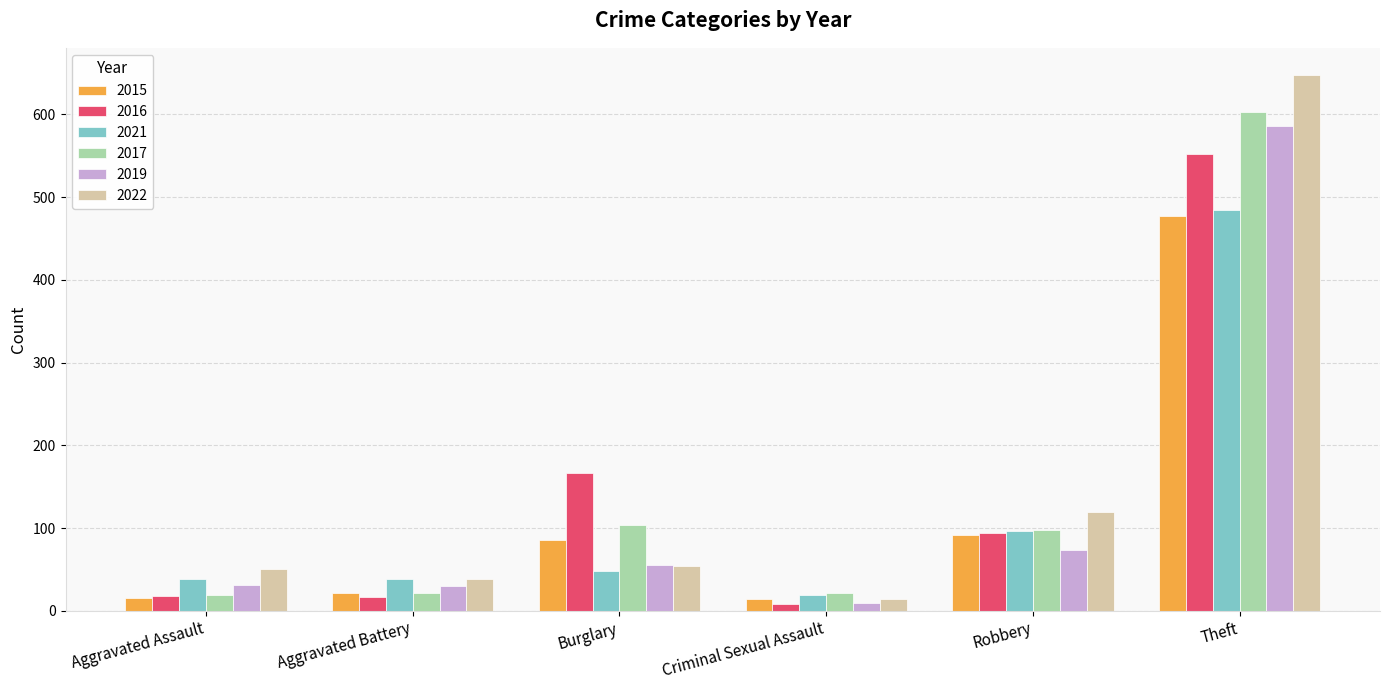

What are all the series names shown in the legend?

2015, 2016, 2021, 2017, 2019, 2022